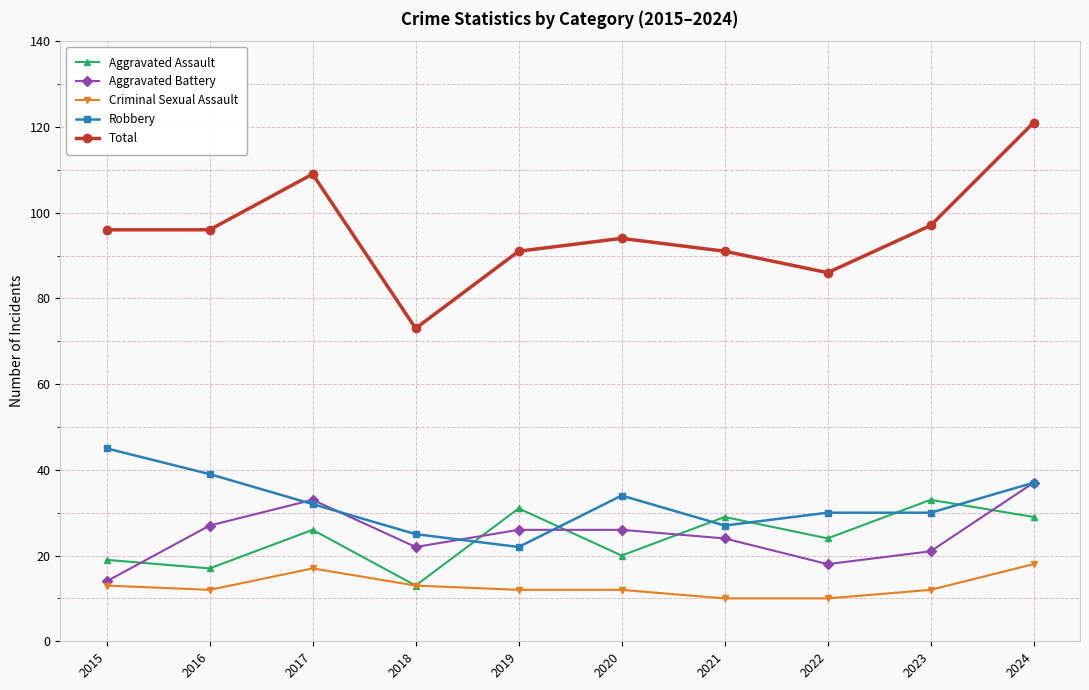

Where is the first local maximum for Total?

2017